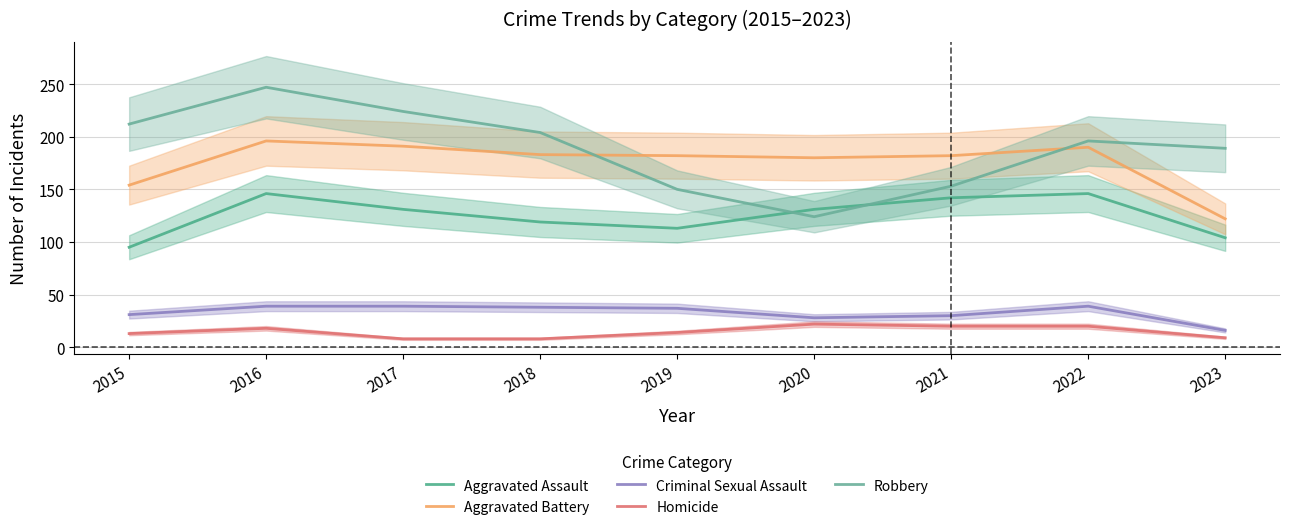

What is the sum of the Aggravated Battery values at 2020 and 2015?

334